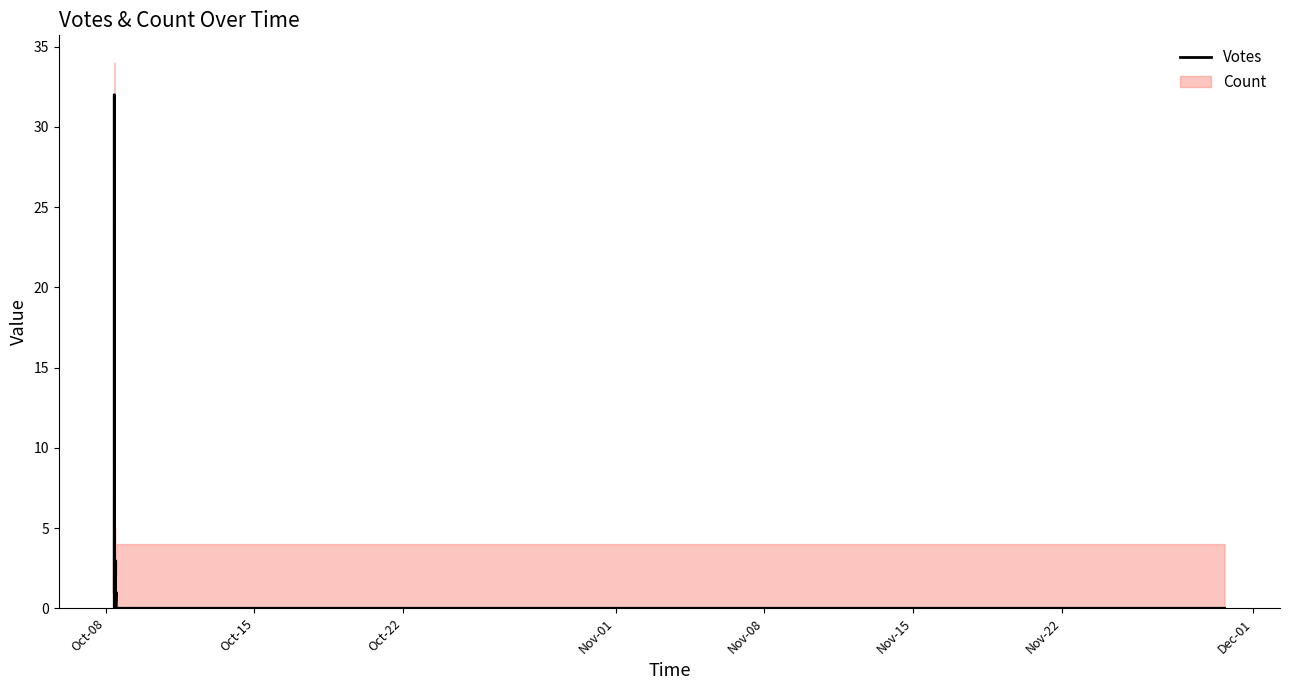

Does the chart have visible grid lines?

No